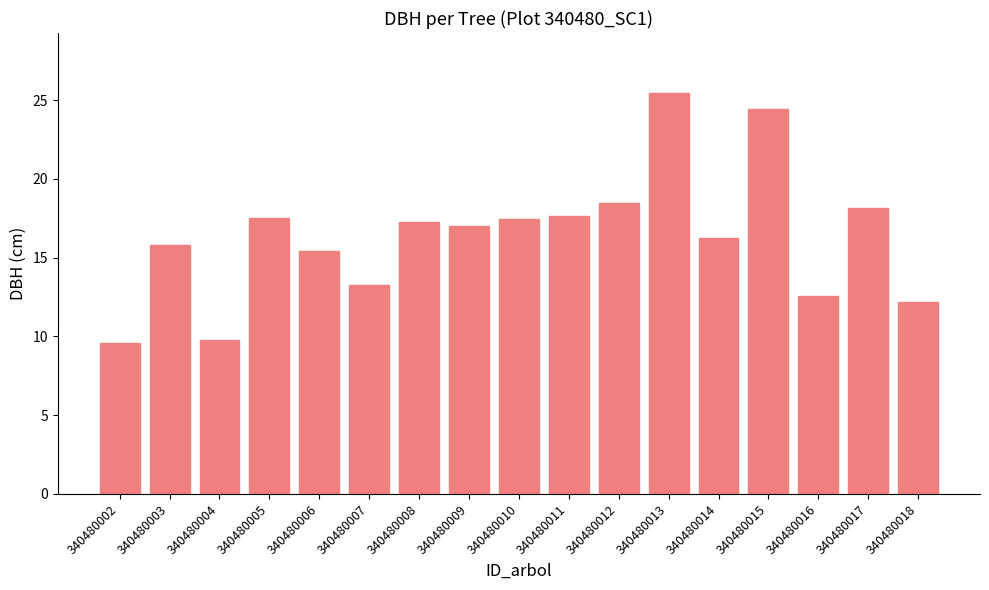

The value at 340480017 is 3.8. True or false?

False